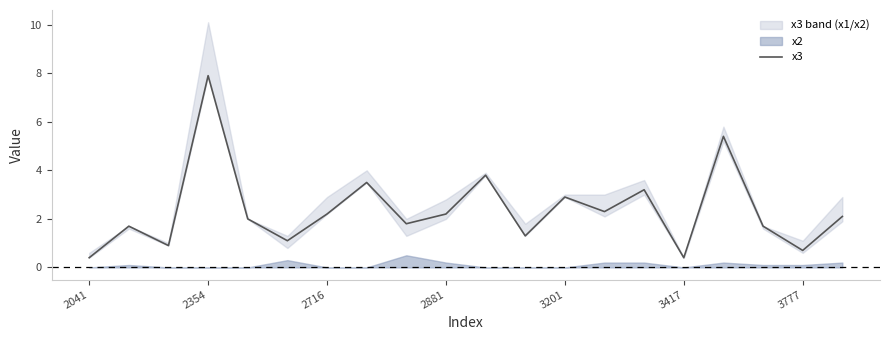

What is the minimum value for x3?

0.4